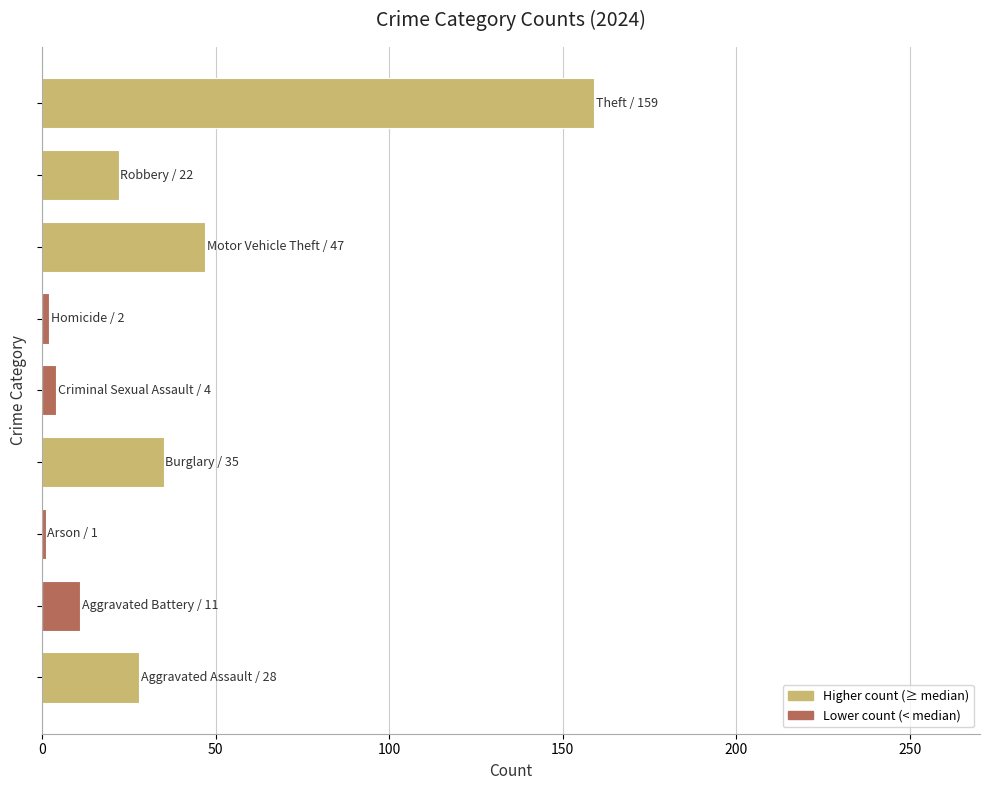

What is the difference between the maximum and minimum values?

158